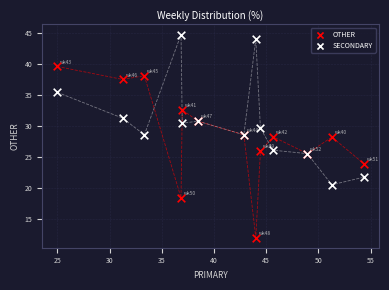

Which series reaches the maximum Y coordinate?

SECONDARY